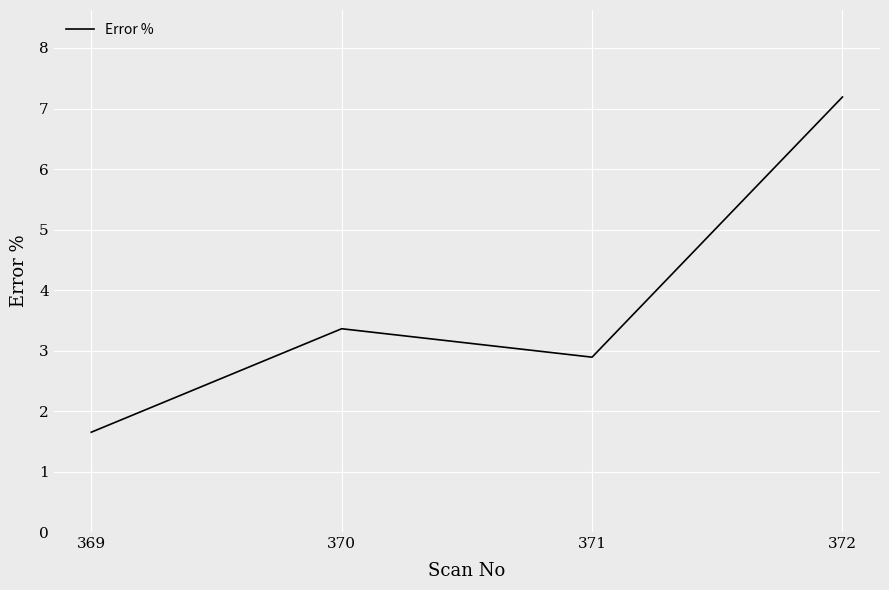

What is the maximum value shown in the chart?

7.2